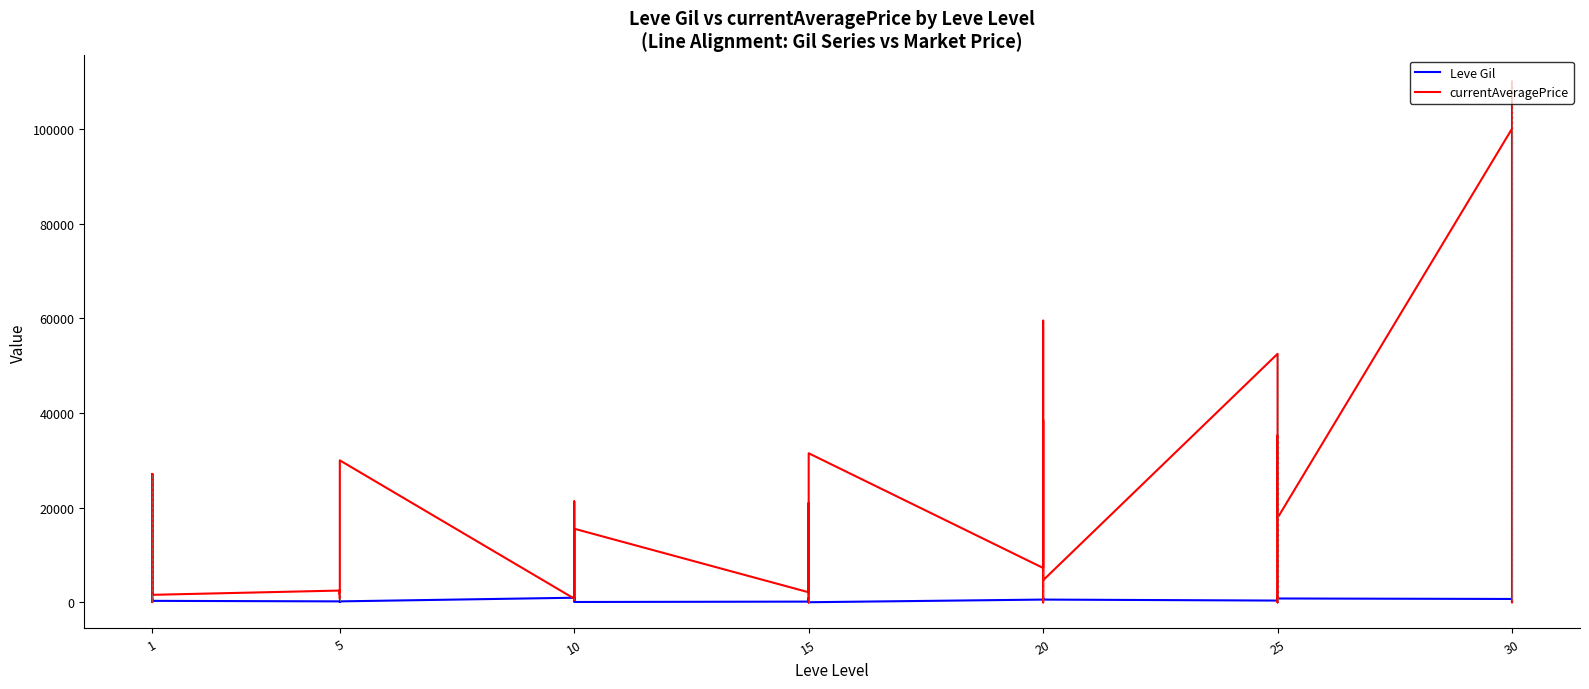

What is the average value of the Leve Gil series?

484.4